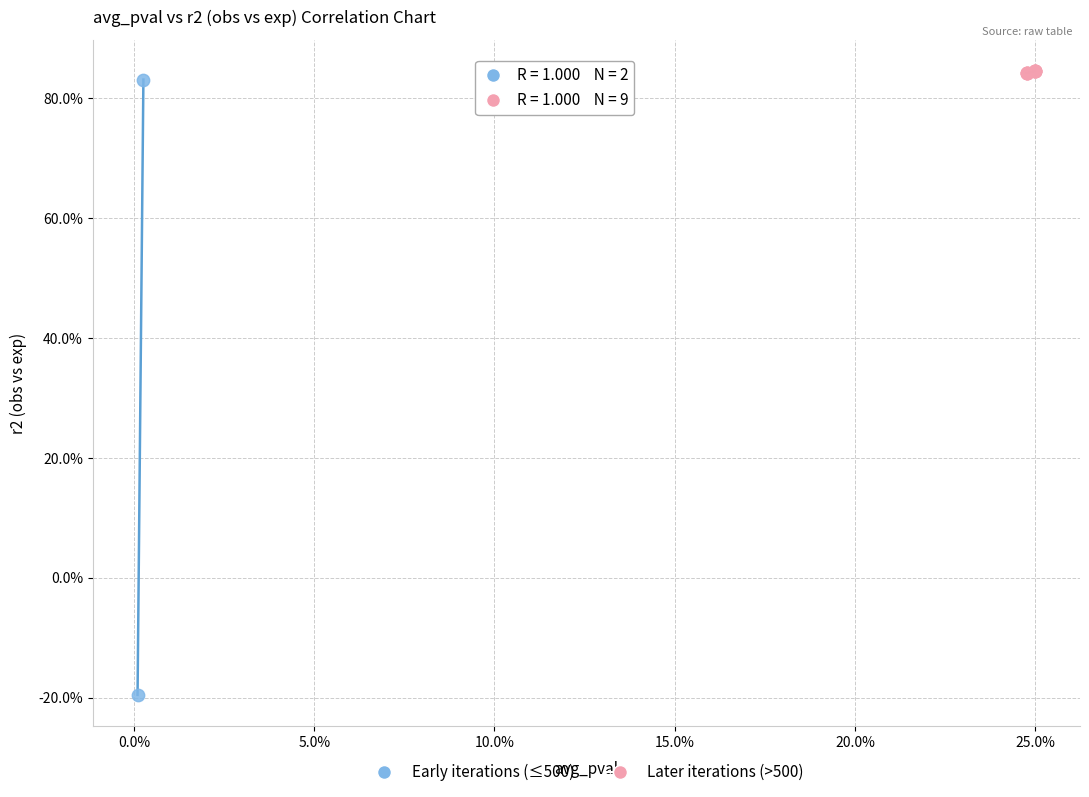

What are all the series names shown in the legend?

Early iterations (≤500), Later iterations (>500)